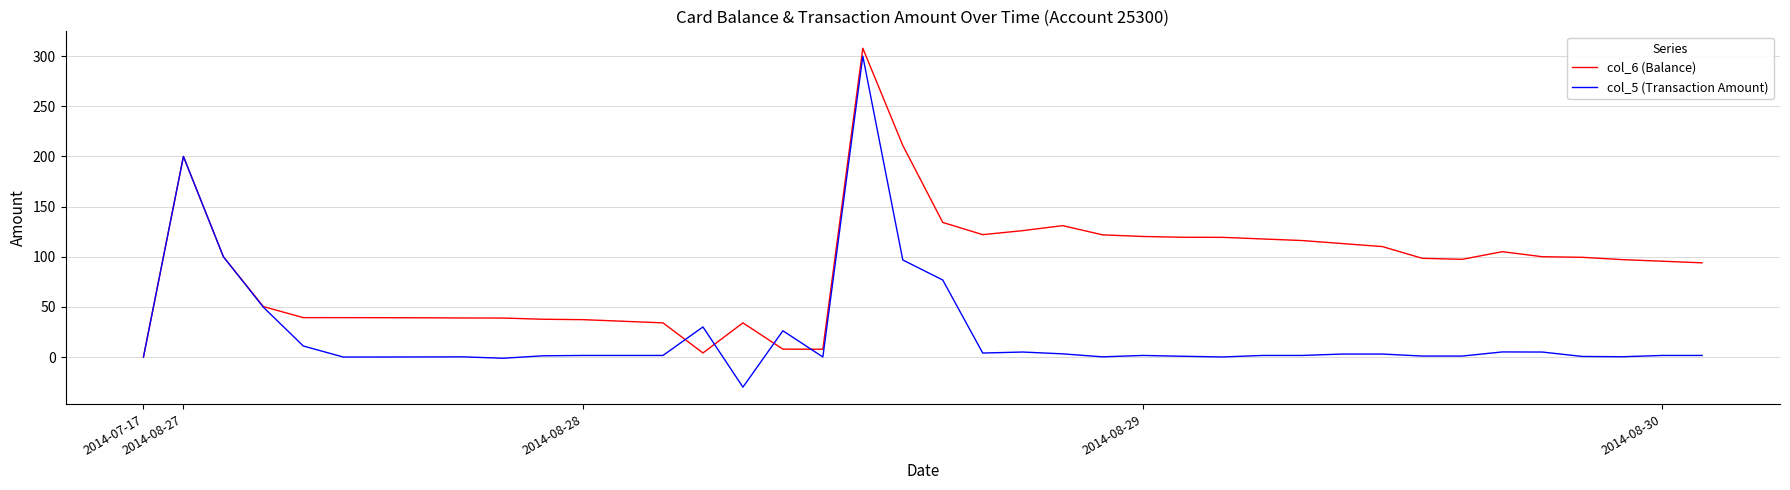

Which series has the largest total across all categories?

col_6 (Balance)